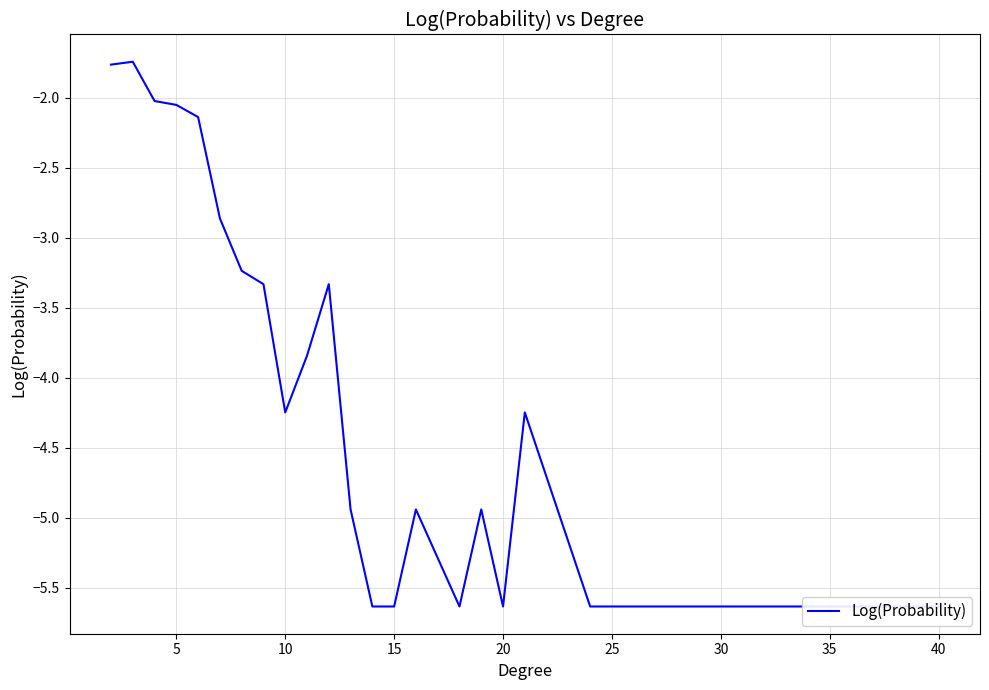

Reading right to left, what are all the values shown in this chart?

-5.6	-5.6	-5.6	-5.6	-5.6	-5.6	-4.2	-5.6	-4.9	-5.6	-4.9	-5.6	-5.6	-4.9	-3.3	-3.8	-4.2	-3.3	-3.2	-2.9	-2.1	-2.1	-2.0	-1.7	-1.8